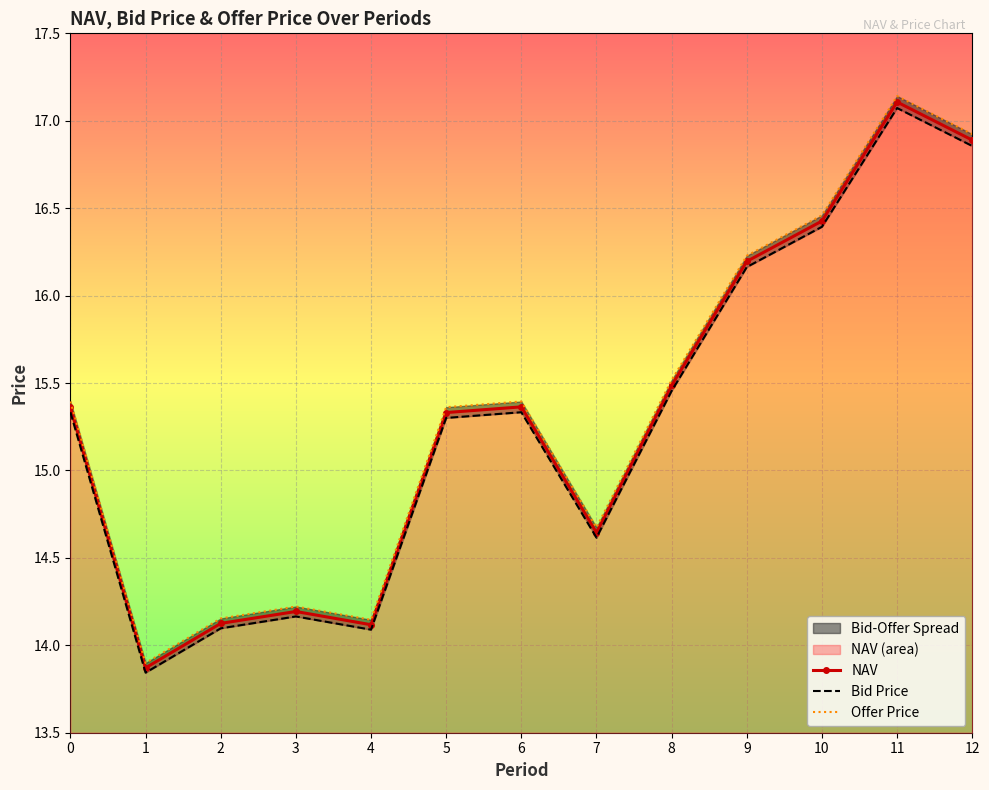

Is the value of Bid Price at 5 greater than the value of Offer Price at 10?

No